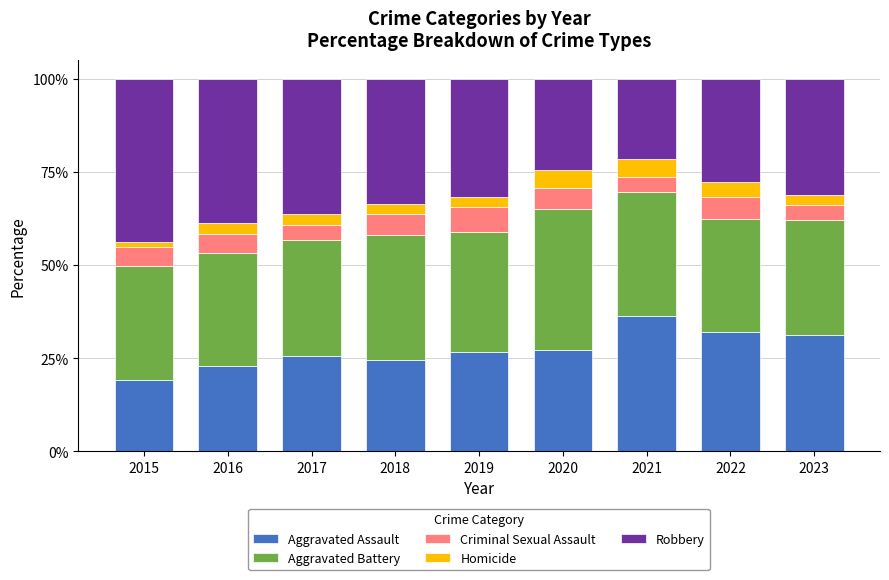

What is the difference between the second highest and minimum values in the Aggravated Assault series?

12.8